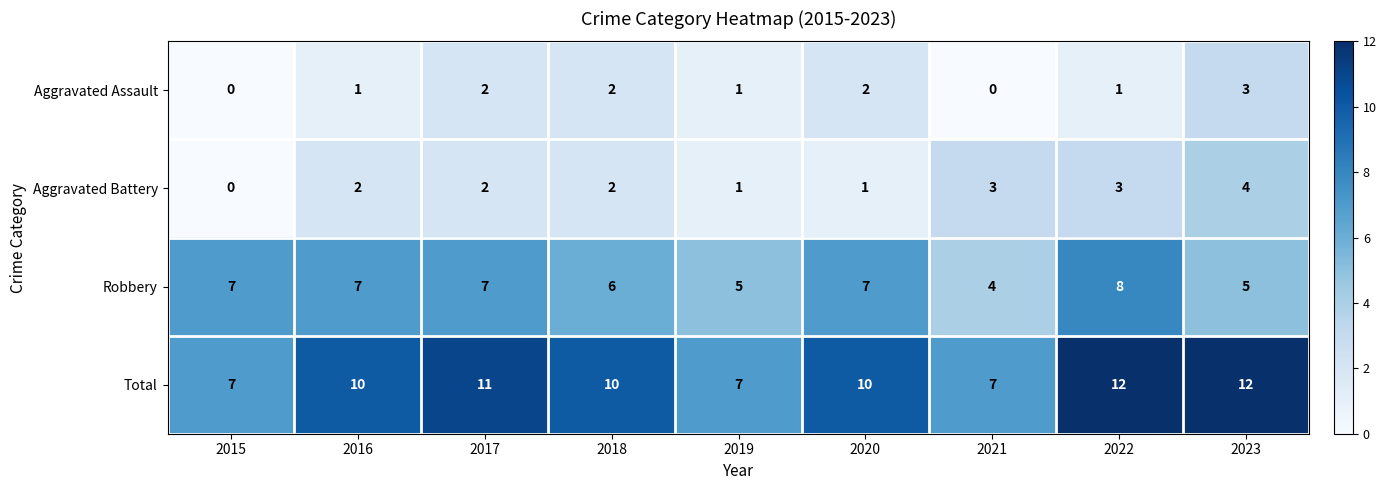

What is the difference between the maximum and second lowest values in the Total series?

5